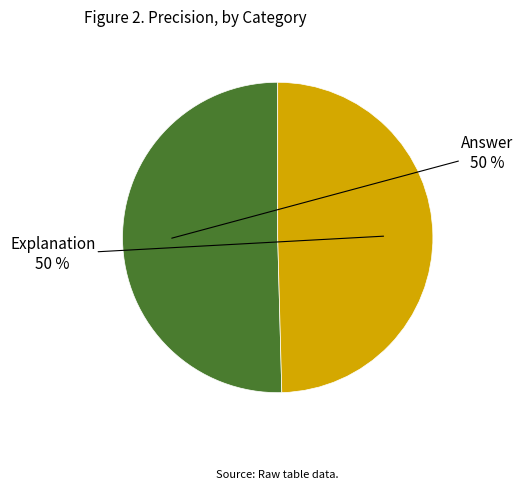

To the nearest percent, what is the average slice percentage?

50%